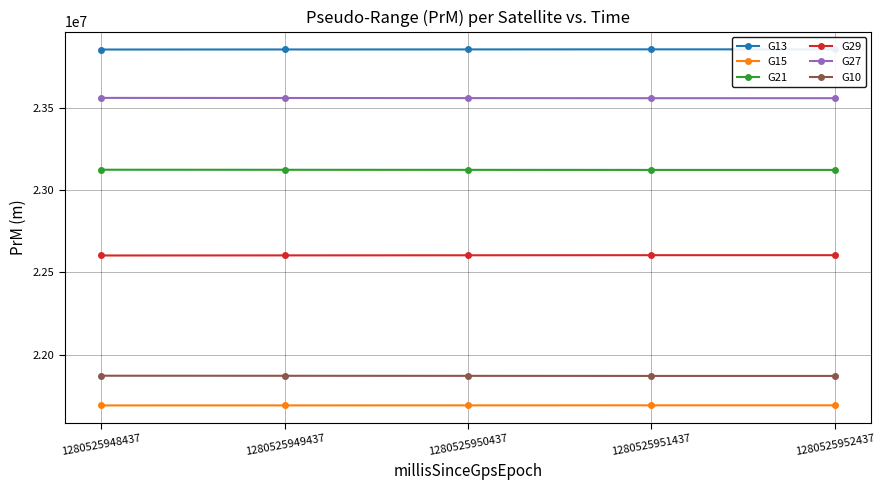

Is this an area chart (filled region under the line)?

No